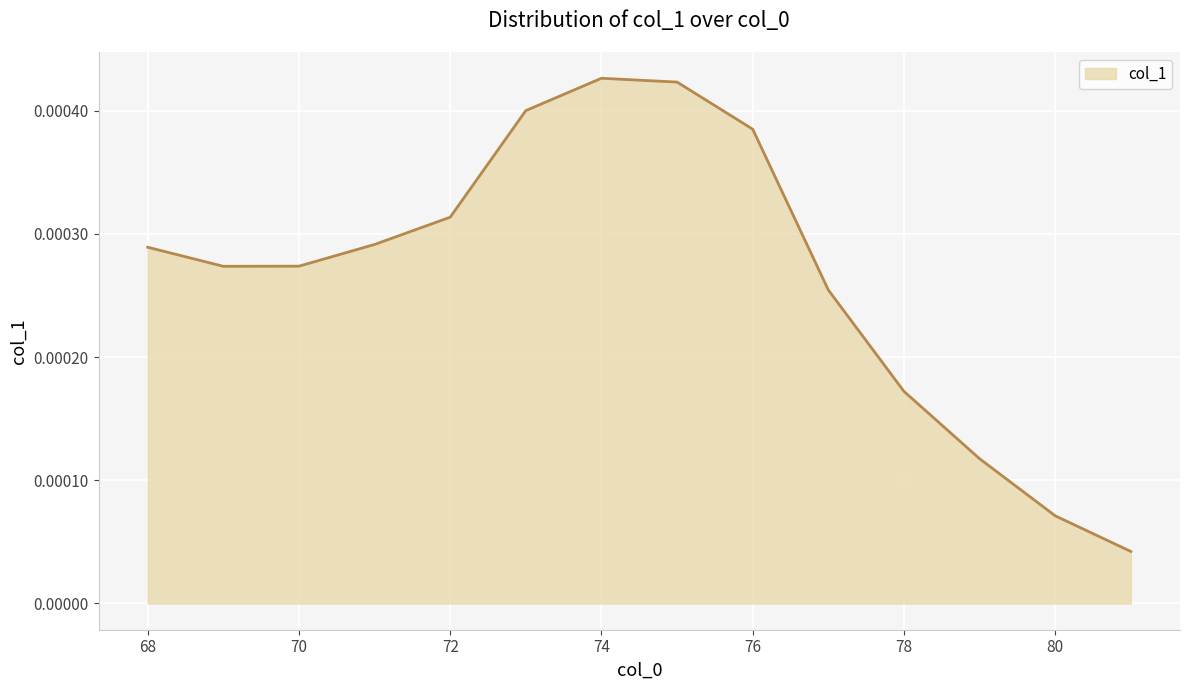

List the labels in order of value, largest first.

74, 75, 73, 76, 72, 71, 68, 70, 69, 77, 78, 79, 80, 81